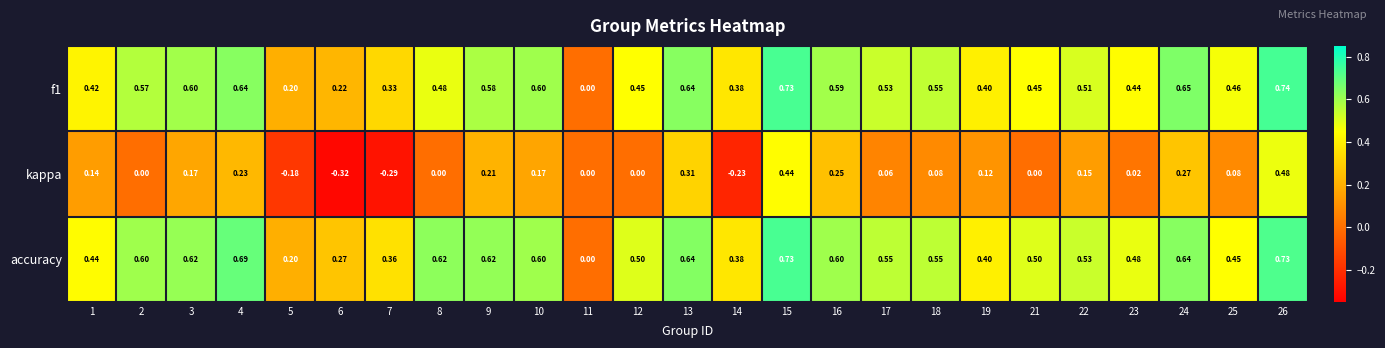

Which series has the largest total across all categories?

accuracy